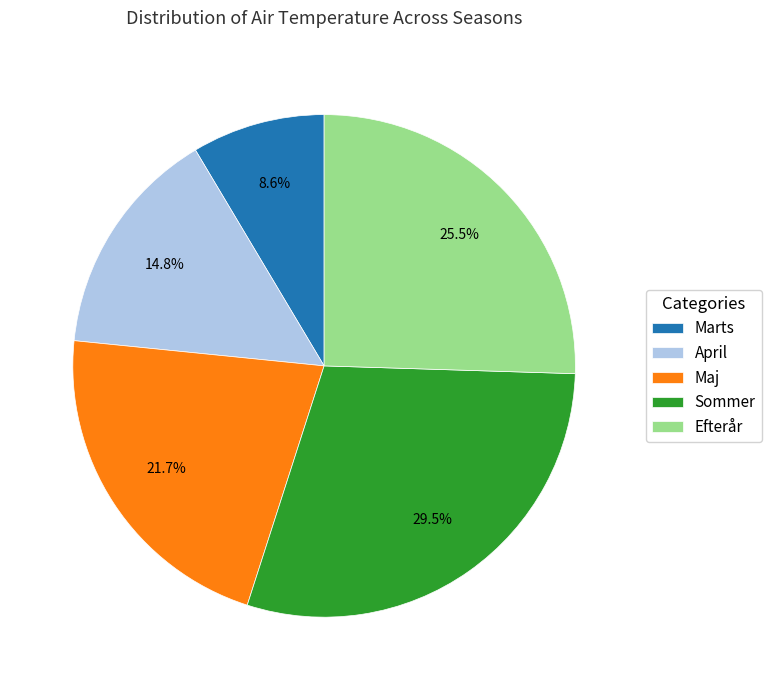

To the nearest percent, what is the difference between the Marts and Maj slice percentages?

13%